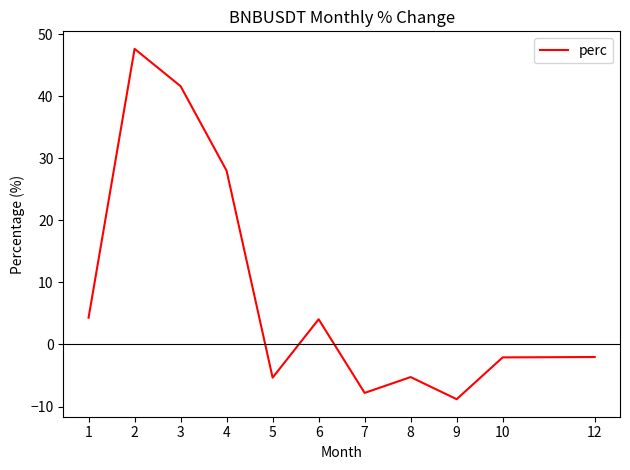

Is it true that the value at 1 is 4.3?

True